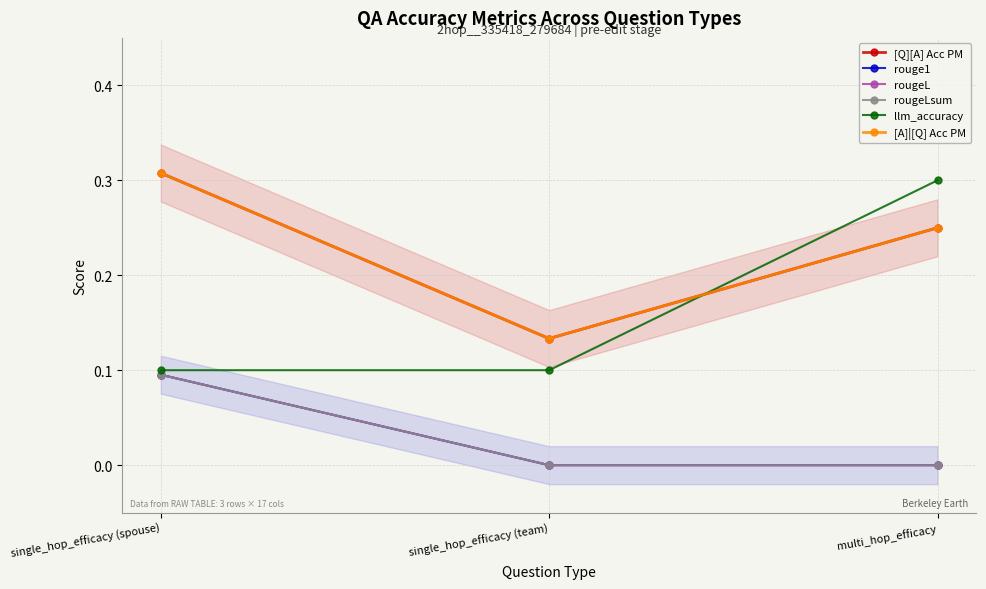

Reading right to left, extract all data points from this chart.

[Q][A] Acc PM: multi_hop_efficacy=0.2	single_hop_efficacy (team)=0.1	single_hop_efficacy (spouse)=0.3
rouge1: multi_hop_efficacy=0.0	single_hop_efficacy (team)=0.0	single_hop_efficacy (spouse)=0.1
rougeL: multi_hop_efficacy=0.0	single_hop_efficacy (team)=0.0	single_hop_efficacy (spouse)=0.1
rougeLsum: multi_hop_efficacy=0.0	single_hop_efficacy (team)=0.0	single_hop_efficacy (spouse)=0.1
llm_accuracy: multi_hop_efficacy=0.3	single_hop_efficacy (team)=0.1	single_hop_efficacy (spouse)=0.1
[A]|[Q] Acc PM: multi_hop_efficacy=0.2	single_hop_efficacy (team)=0.1	single_hop_efficacy (spouse)=0.3